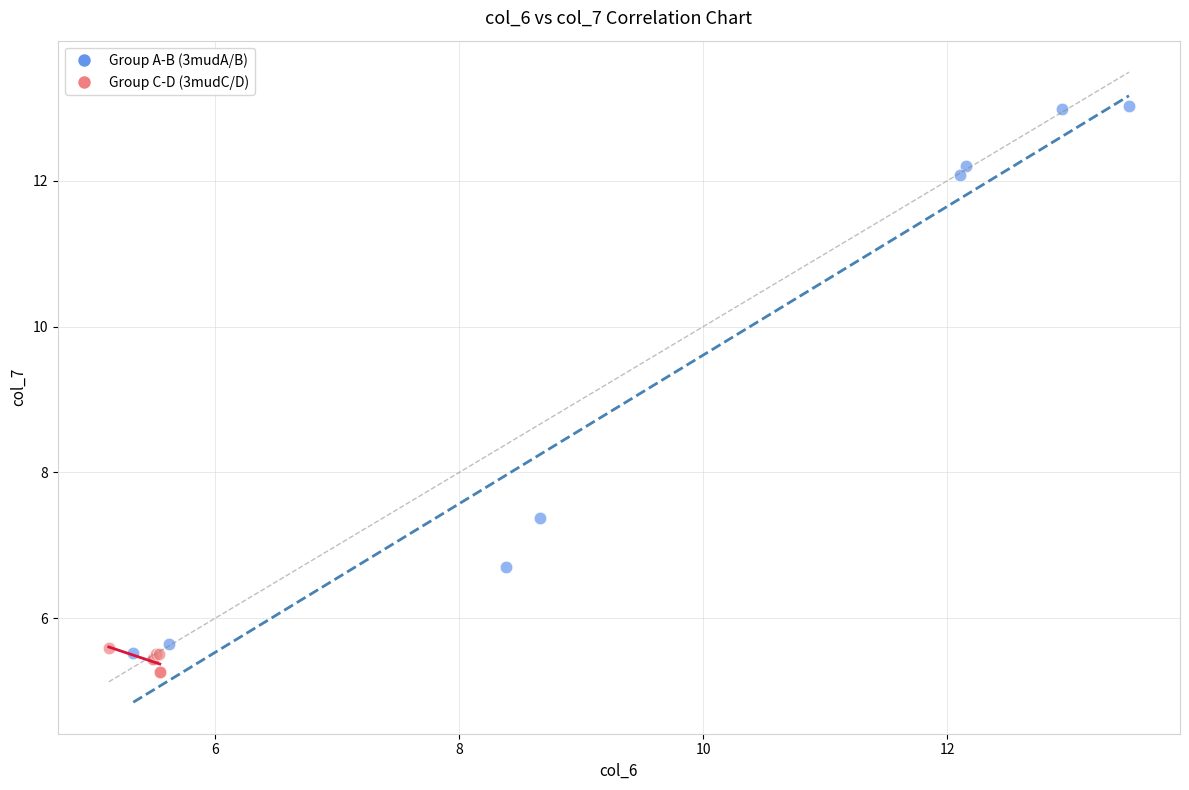

What are all the series names shown in the legend?

Group A-B (3mudA/B), Group C-D (3mudC/D)